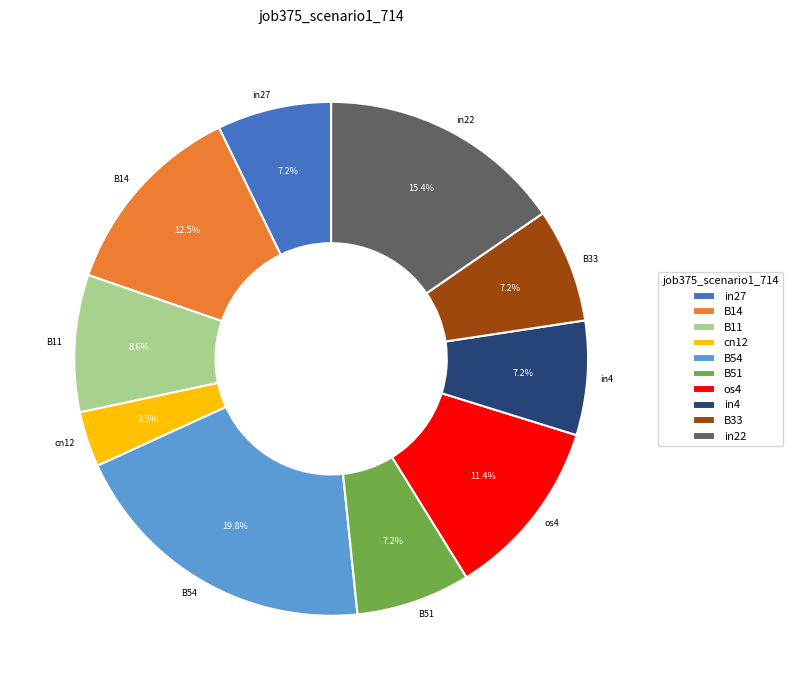

Which has a higher value, in4 or B54?

B54